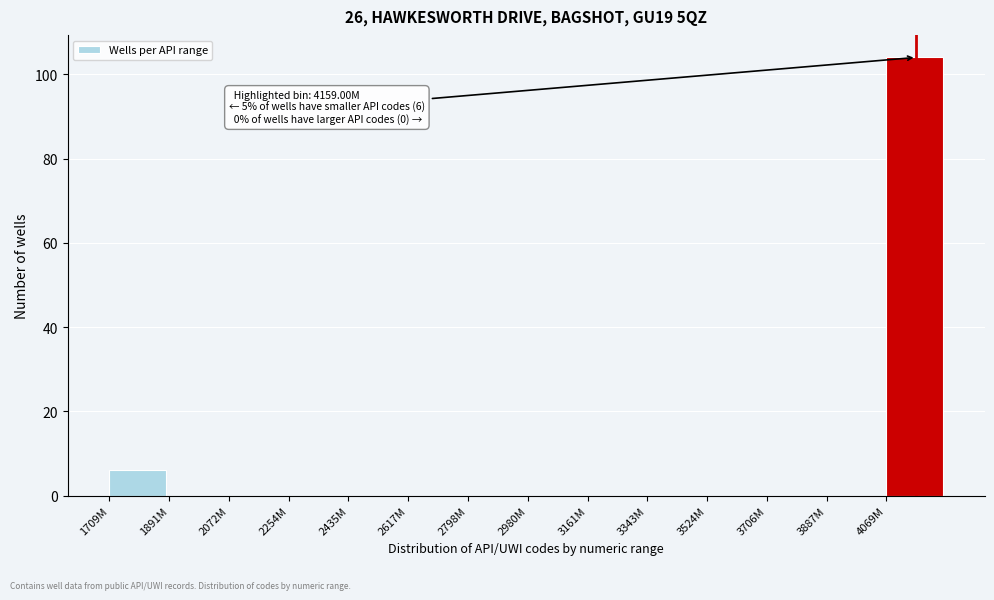

Reading right to left, transcribe all the data shown in this chart.

4069M=104	3887M=0	3706M=0	3524M=0	3343M=0	3161M=0	2980M=0	2798M=0	2617M=0	2435M=0	2254M=0	2072M=0	1891M=0	1709M=6